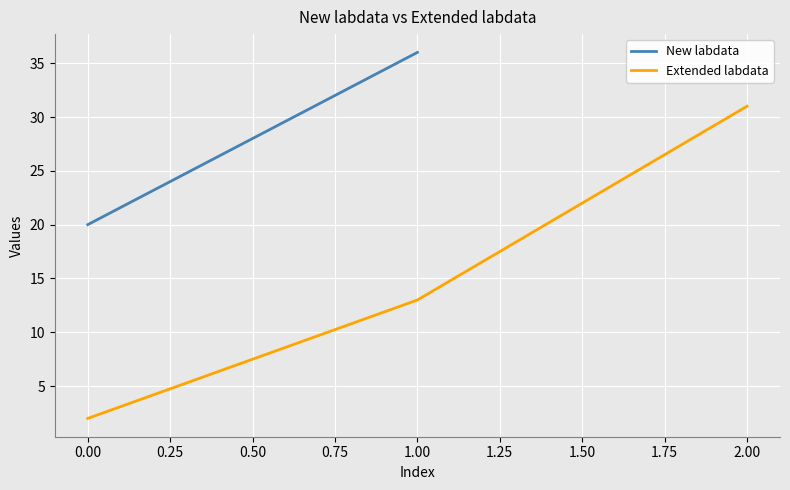

List the labels in order of Extended labdata value, largest first.

2.00, 1.00, 0.00